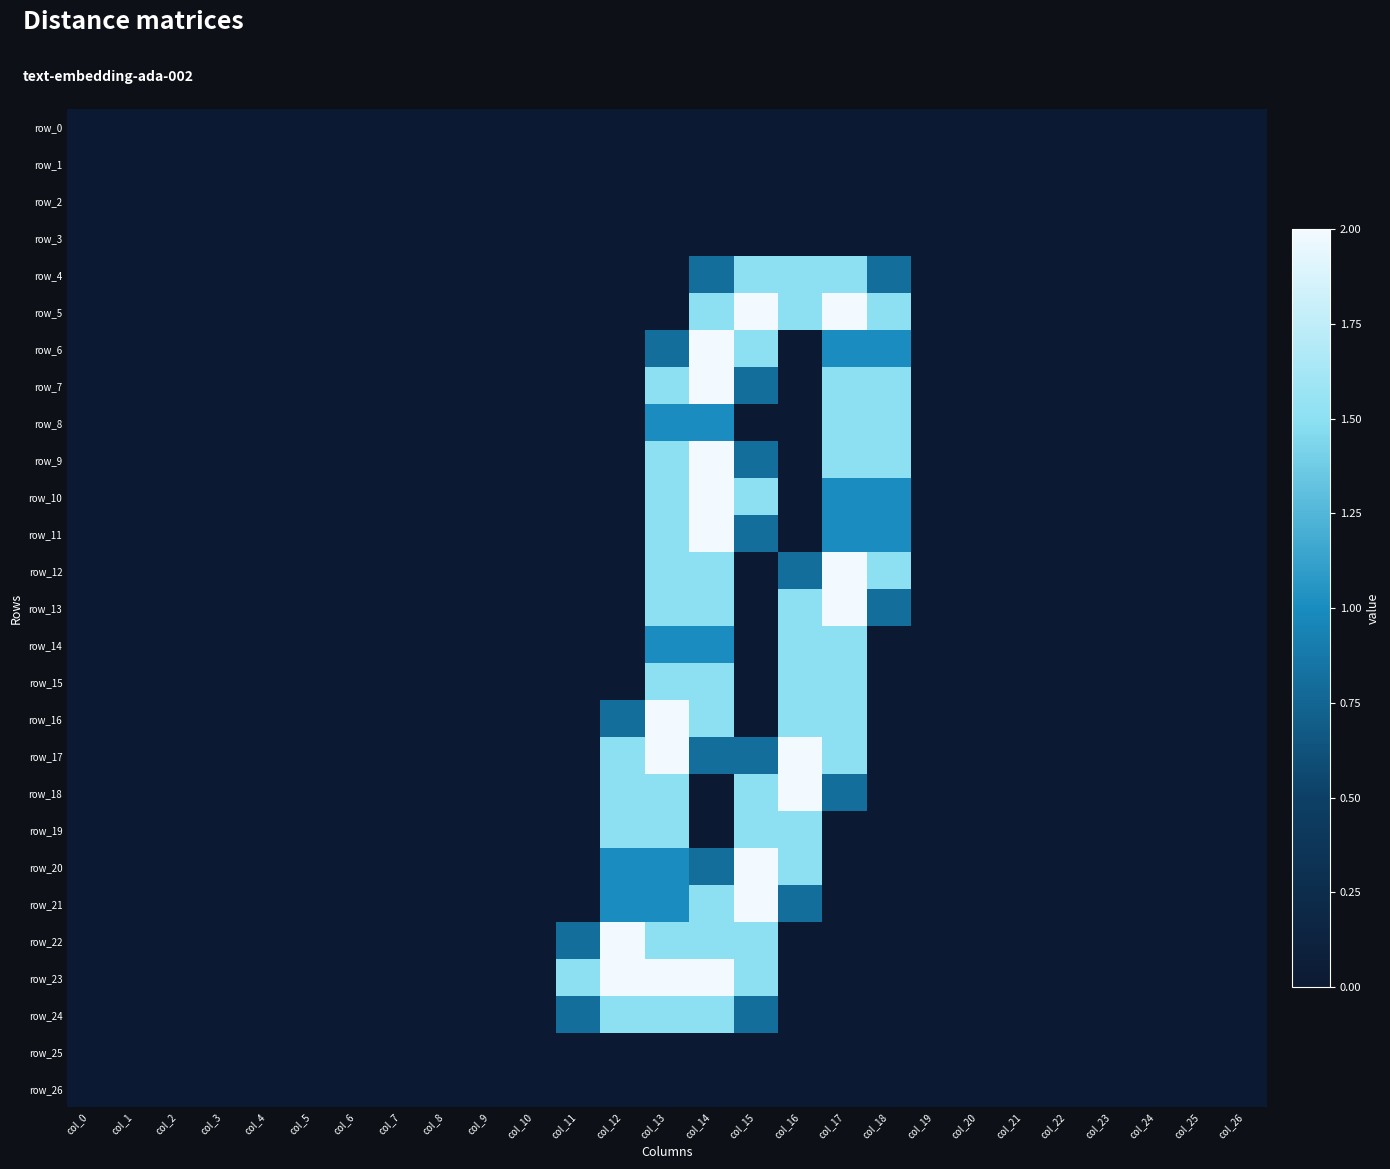

At which category is the sum across all series the highest?

col_14